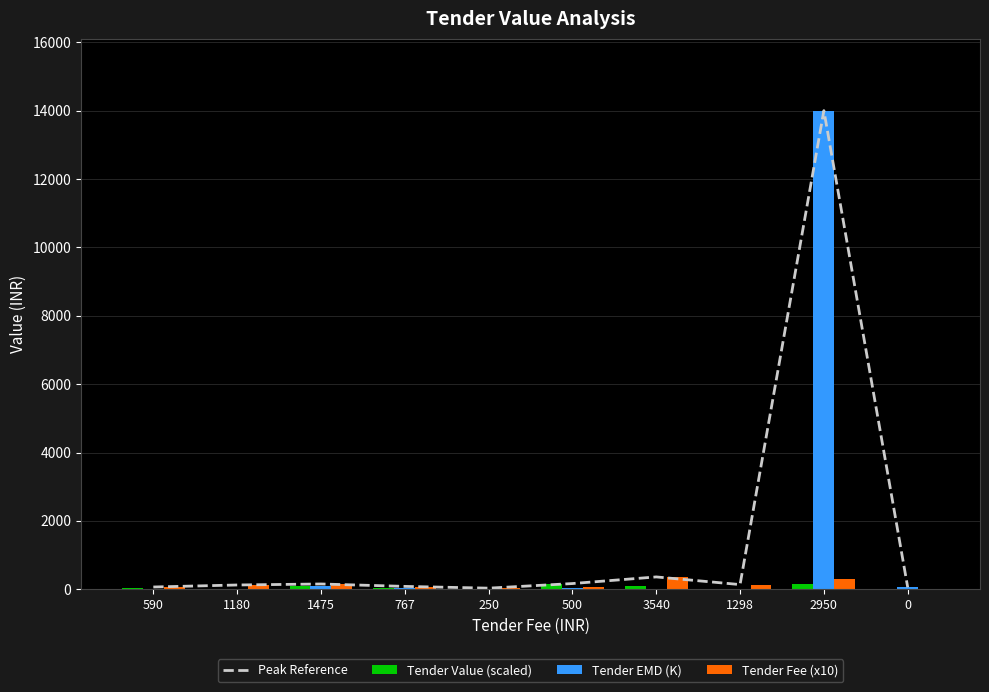

What is the minimum value for Tender EMD (K)?

1.6